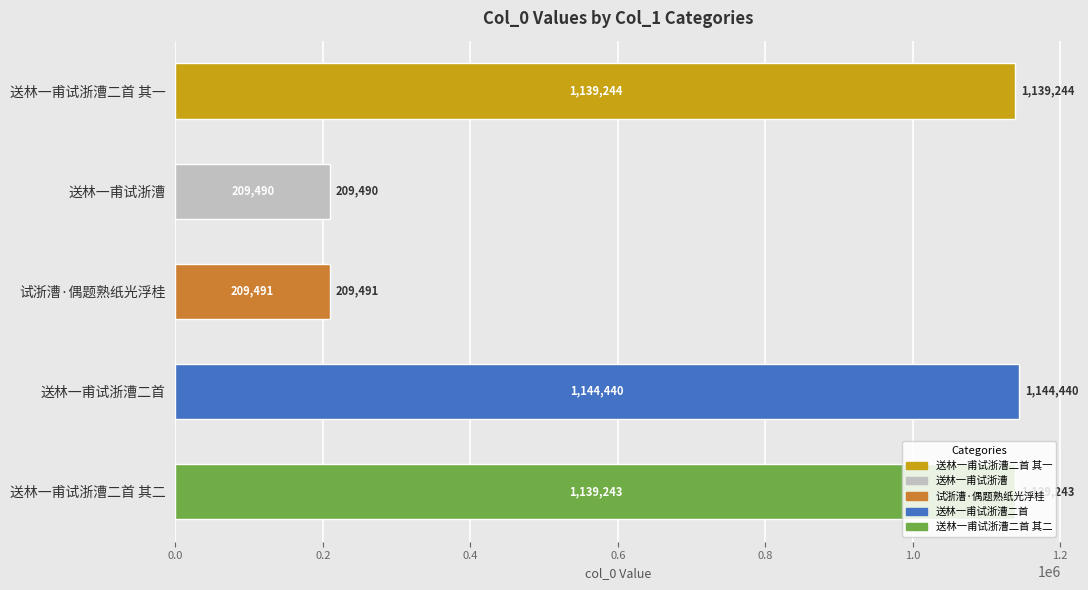

At which category does the chart reach its minimum across all series?

送林一甫试浙漕